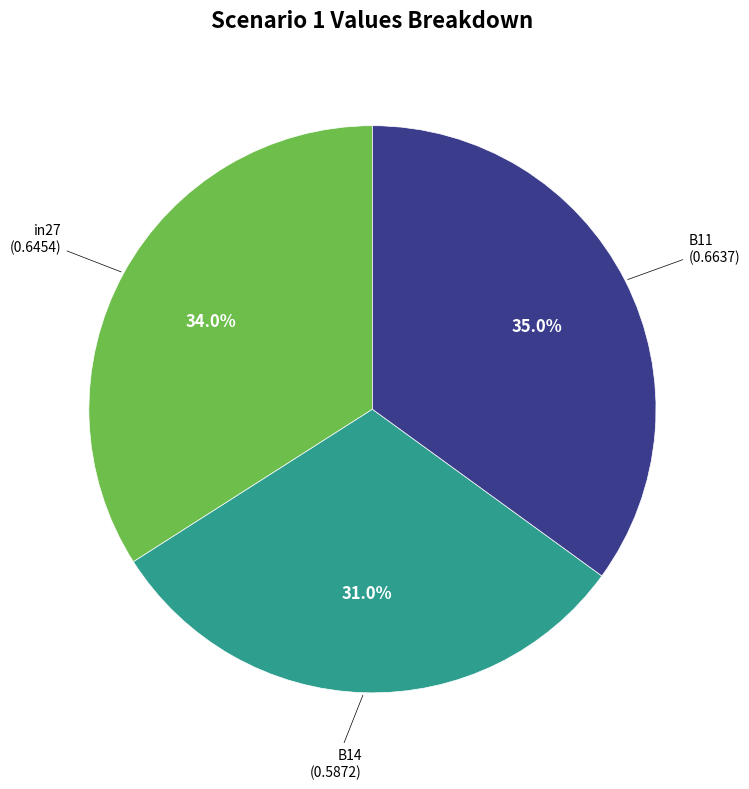

Is there any slice that represents more than half of the pie?

No